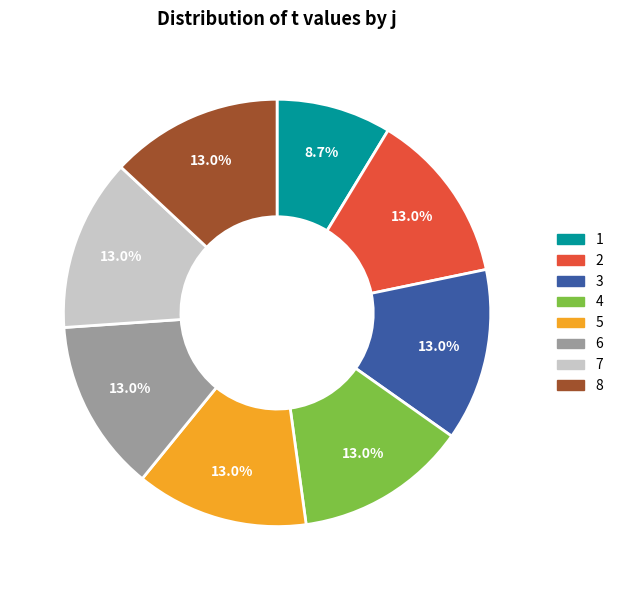

Is 4 the majority of the pie?

No